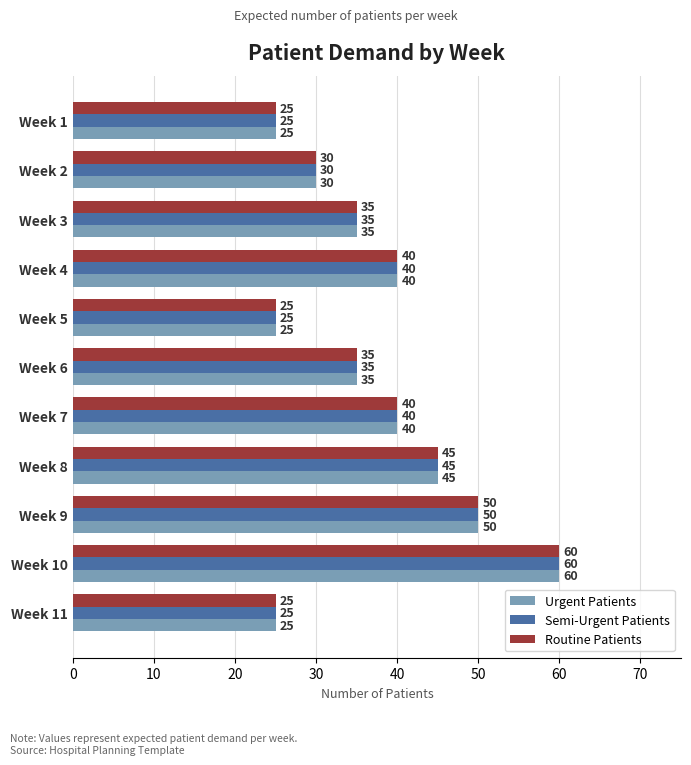

What is the sum of the Semi-Urgent Patients values at Week 3 and Week 2?

65